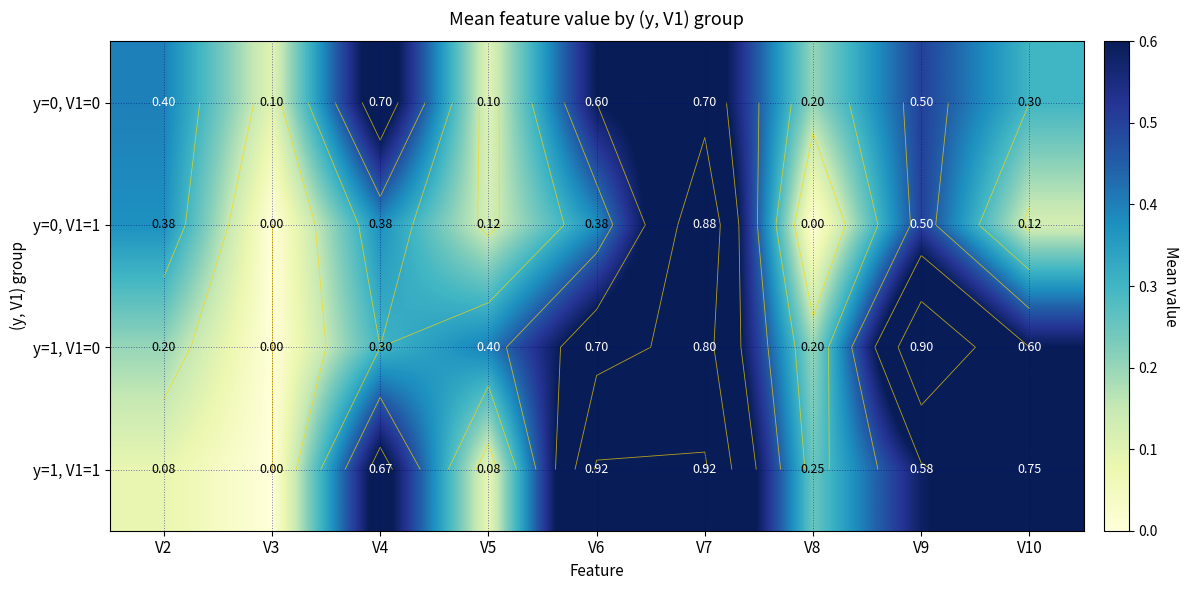

What is the difference between the second highest and minimum values in the y=0, V1=0 series?

0.6